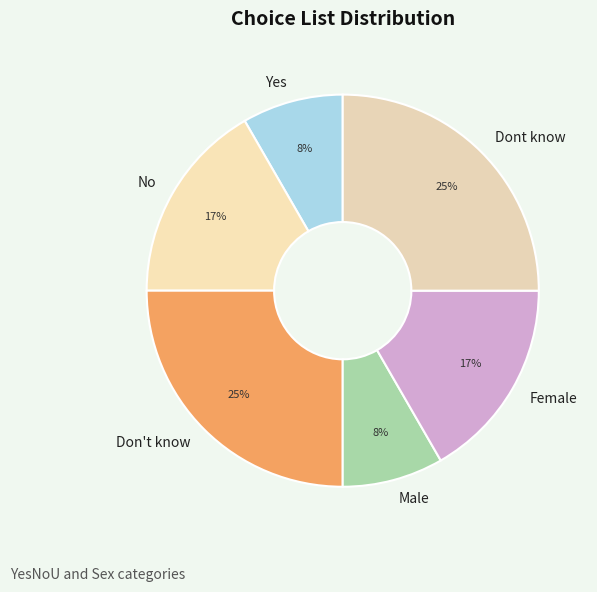

Is there a majority slice in this chart?

No